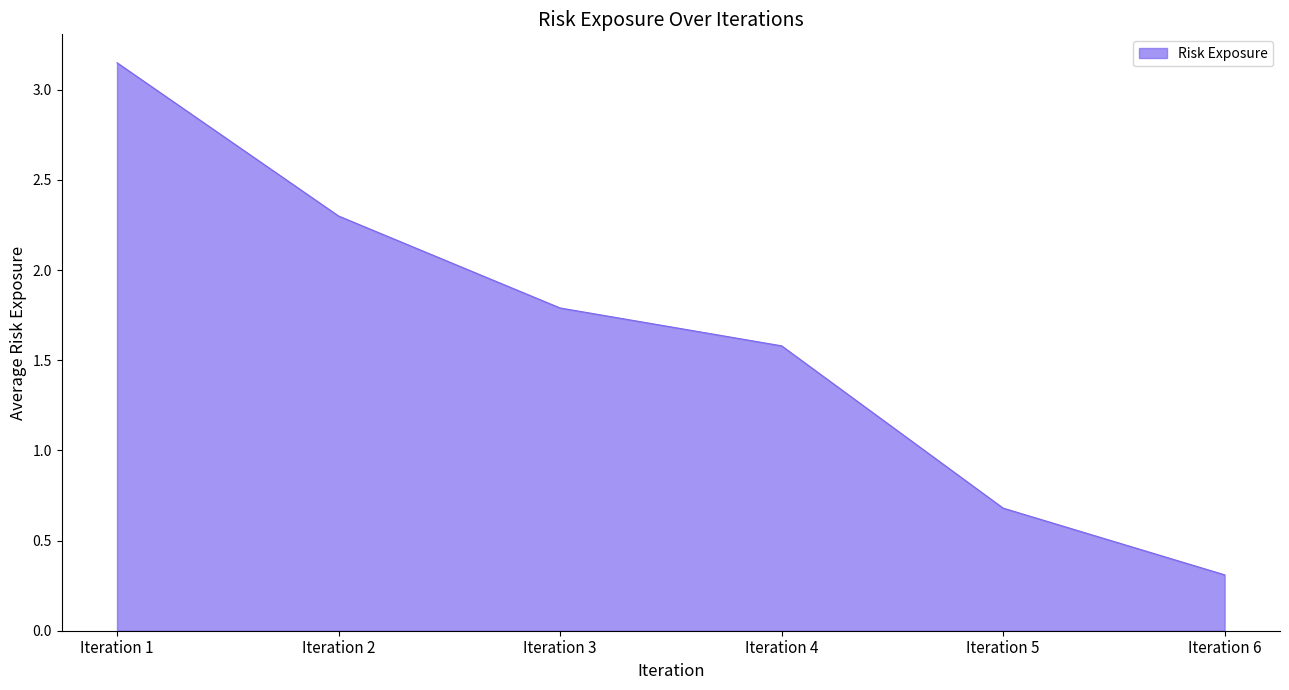

The chart shows a value of 2.3 at Iteration 2. True or false?

True